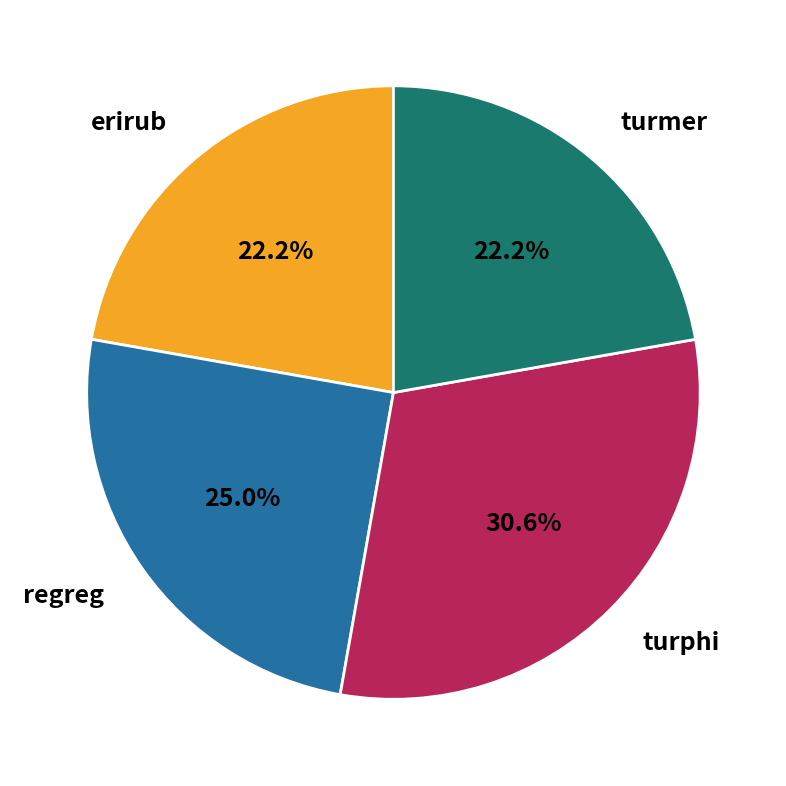

Count the number of slices in the pie.

4